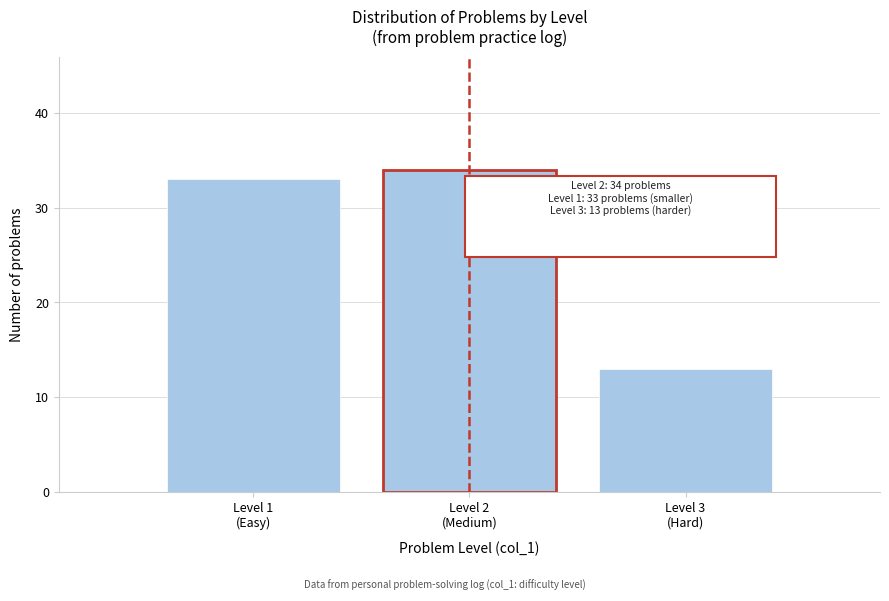

Reading left to right, transcribe all the data shown in this chart.

33	34	13